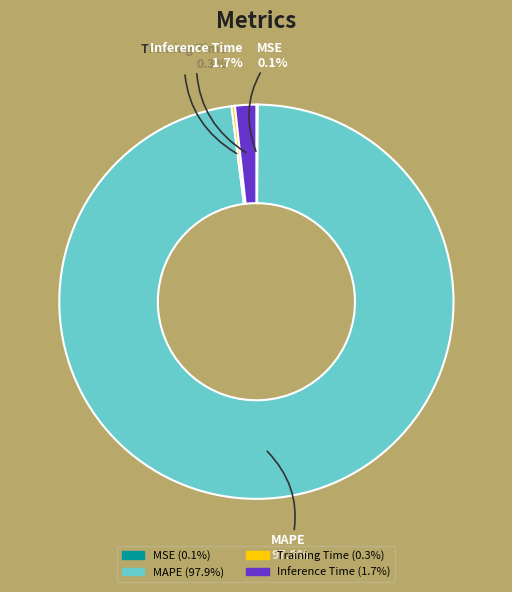

Which slice is the largest?

MAPE